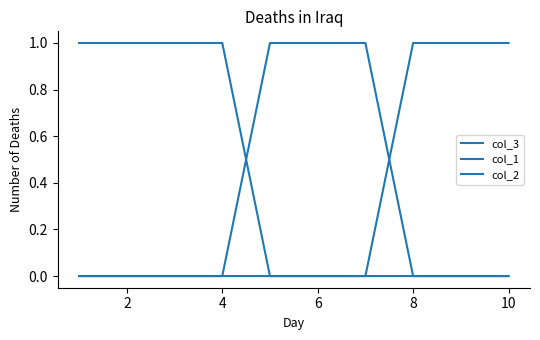

How many series are shown in this chart?

3